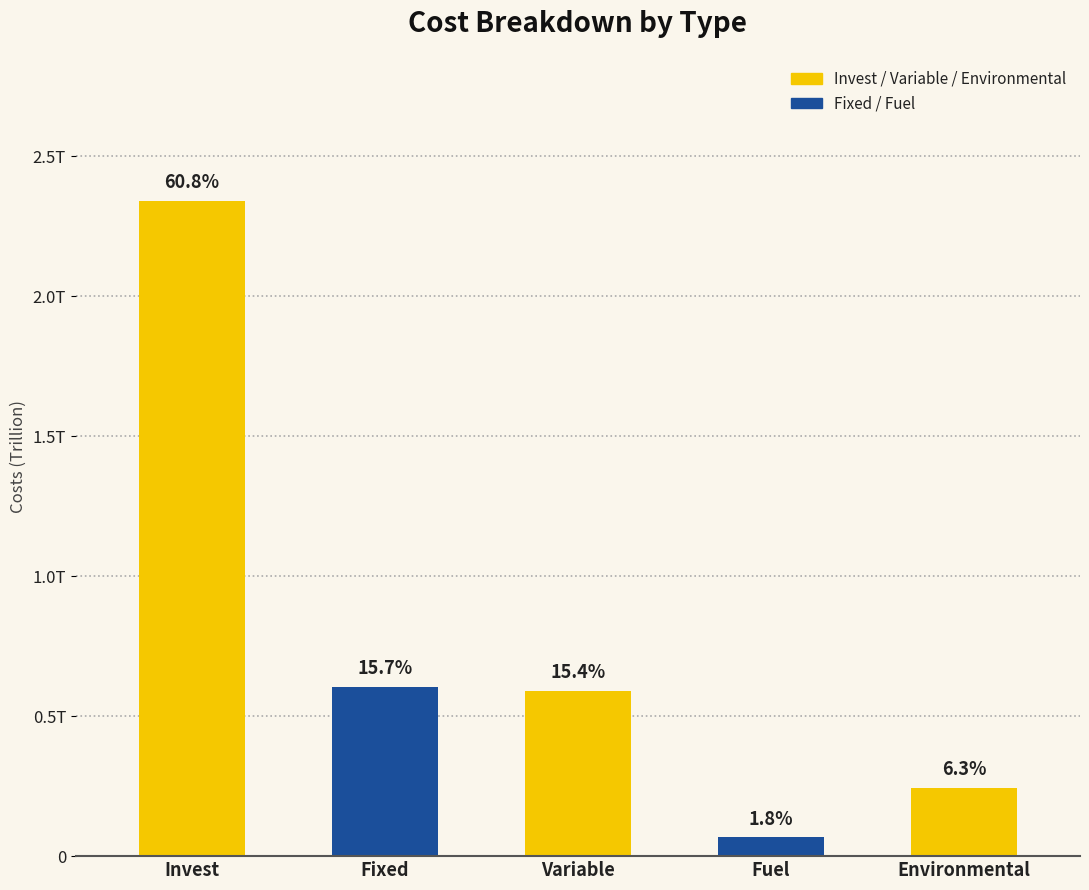

What is the change in value from Variable to Environmental?

-347083463985.2